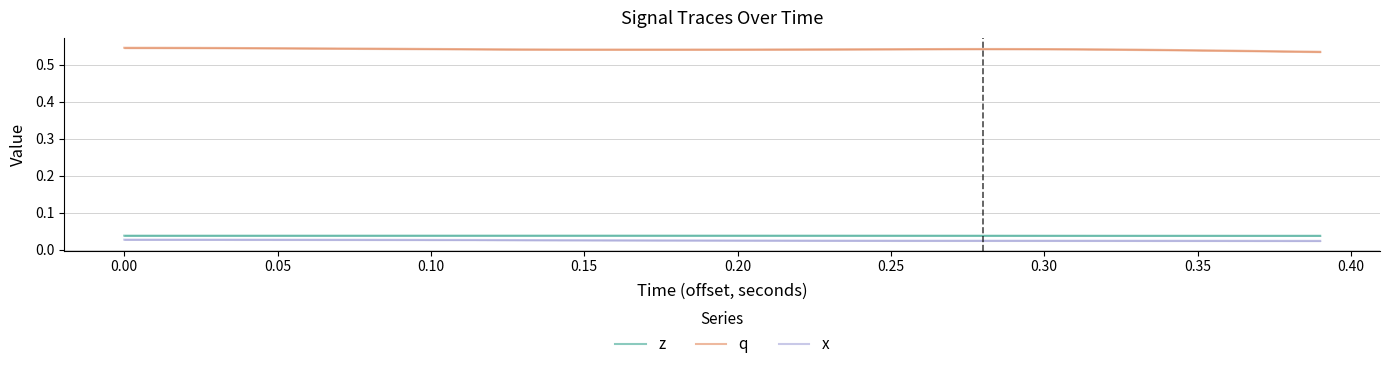

Reading left to right, extract all data points from this chart.

z: 0.0	0.0	0.0	0.0	0.0	0.0	0.0	0.0	0.0	0.0	0.0	0.0	0.0	0.0	0.0	0.0	0.0	0.0	0.0	0.0	0.0	0.0	0.0	0.0	0.0	0.0	0.0	0.0	0.0	0.0	0.0	0.0	0.0	0.0	0.0	0.0	0.0	0.0	0.0	0.0
q: 0.5	0.5	0.5	0.5	0.5	0.5	0.5	0.5	0.5	0.5	0.5	0.5	0.5	0.5	0.5	0.5	0.5	0.5	0.5	0.5	0.5	0.5	0.5	0.5	0.5	0.5	0.5	0.5	0.5	0.5	0.5	0.5	0.5	0.5	0.5	0.5	0.5	0.5	0.5	0.5
x: 0.0	0.0	0.0	0.0	0.0	0.0	0.0	0.0	0.0	0.0	0.0	0.0	0.0	0.0	0.0	0.0	0.0	0.0	0.0	0.0	0.0	0.0	0.0	0.0	0.0	0.0	0.0	0.0	0.0	0.0	0.0	0.0	0.0	0.0	0.0	0.0	0.0	0.0	0.0	0.0